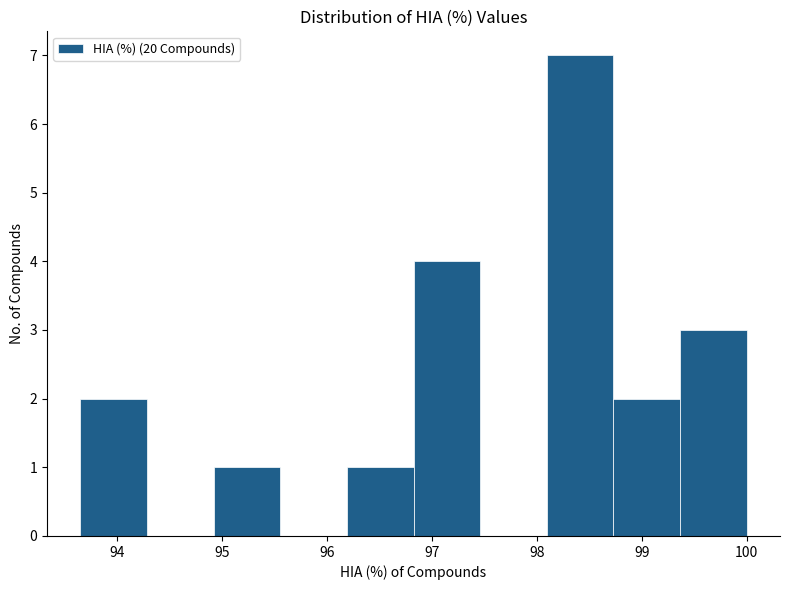

Reading left to right, list every bar in this chart as the range it spans on the x-axis followed by its height. Neither the bar edges nor the heights are printed on the chart, so give them approximately, as read against the axes.

93.7 to 94.3: 2
94.3 to 94.9: 0
94.9 to 95.6: 1
95.6 to 96.2: 0
96.2 to 96.8: 1
96.8 to 97.5: 4
97.5 to 98.1: 0
98.1 to 98.7: 7
98.7 to 99.4: 2
99.4 to 100.0: 3